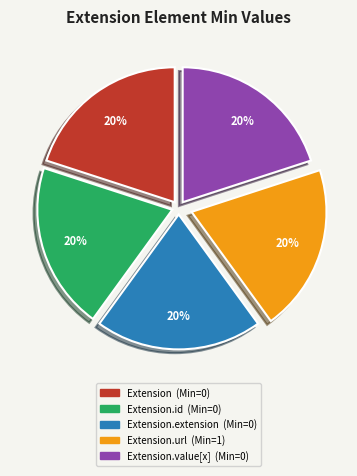

Is there any slice that represents more than half of the pie?

No